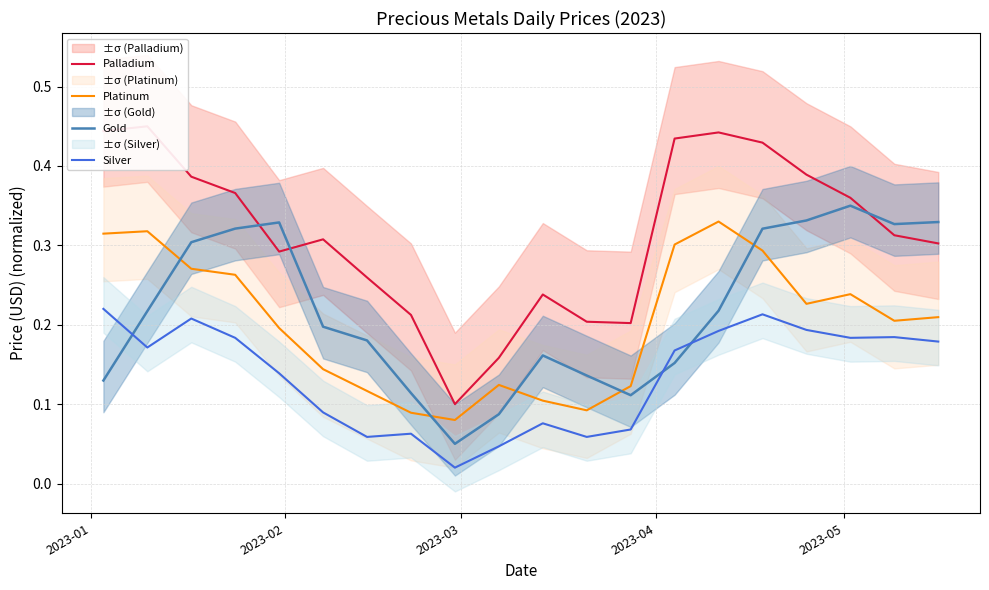

Which series ends up on top after the final intersection of Gold and Palladium?

Gold